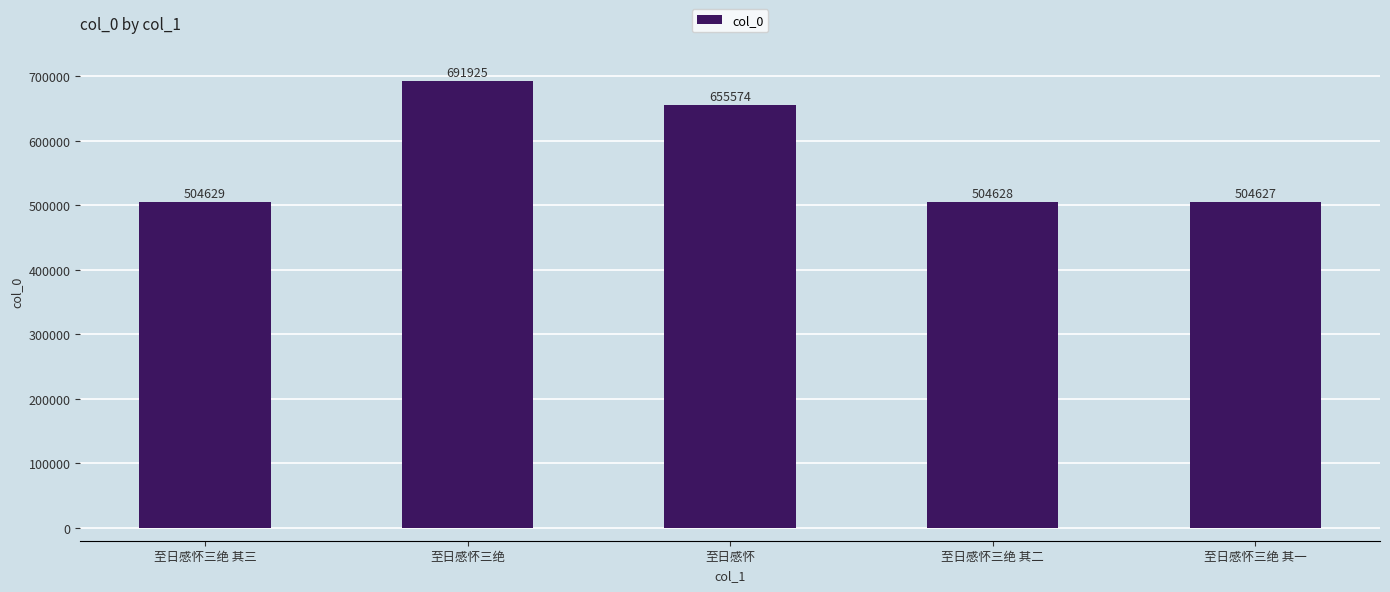

Reading left to right, extract all data points from this chart.

504629	691925	655574	504628	504627